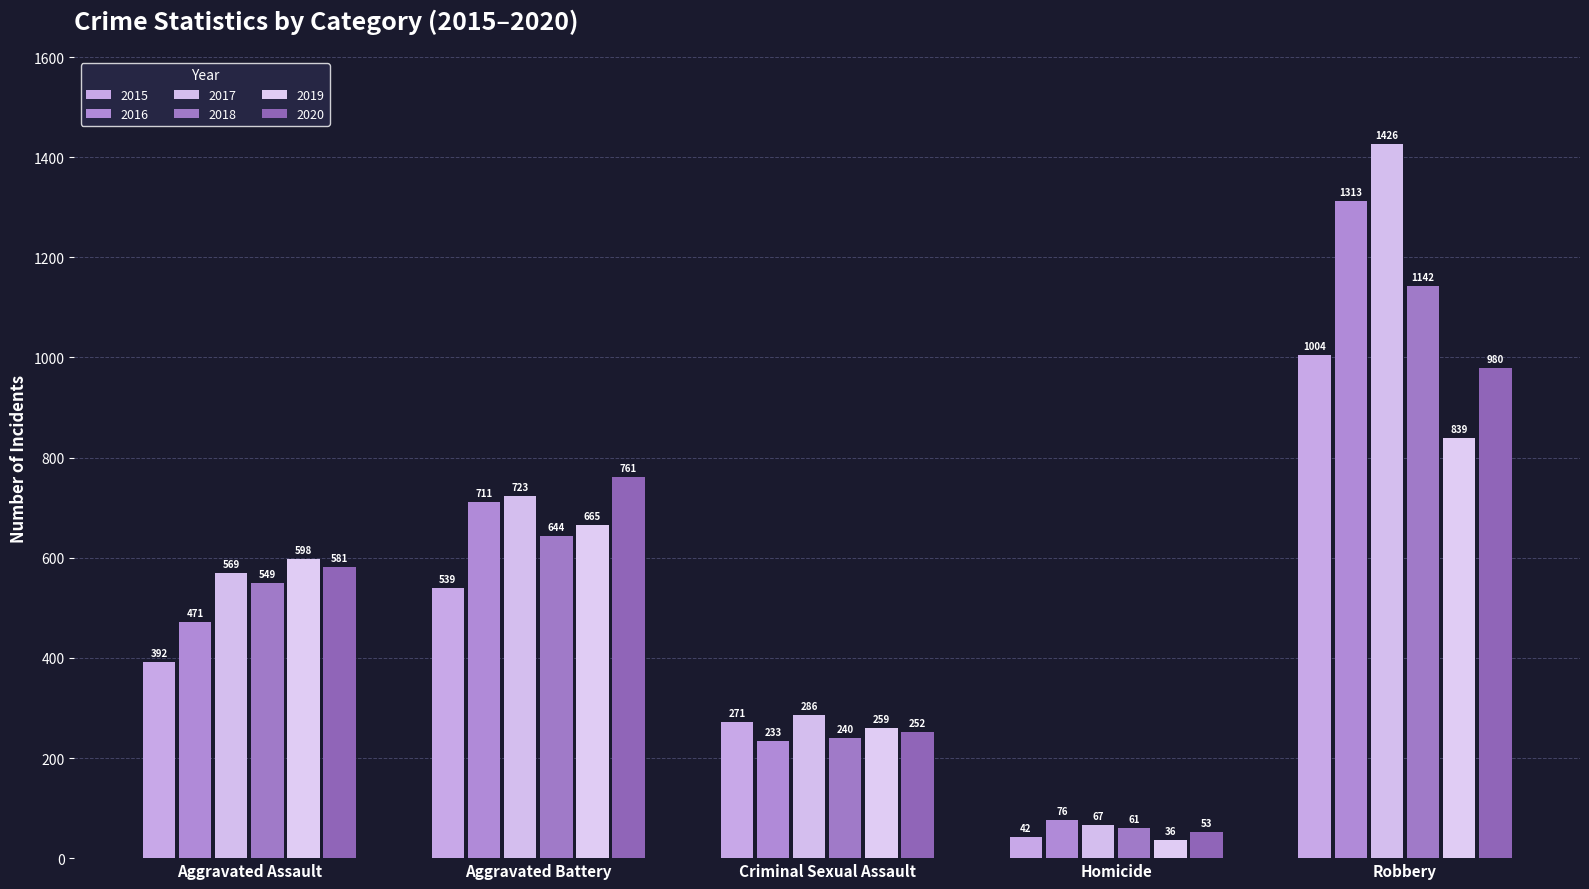

How many 2015 values are between 271 and 539?

3